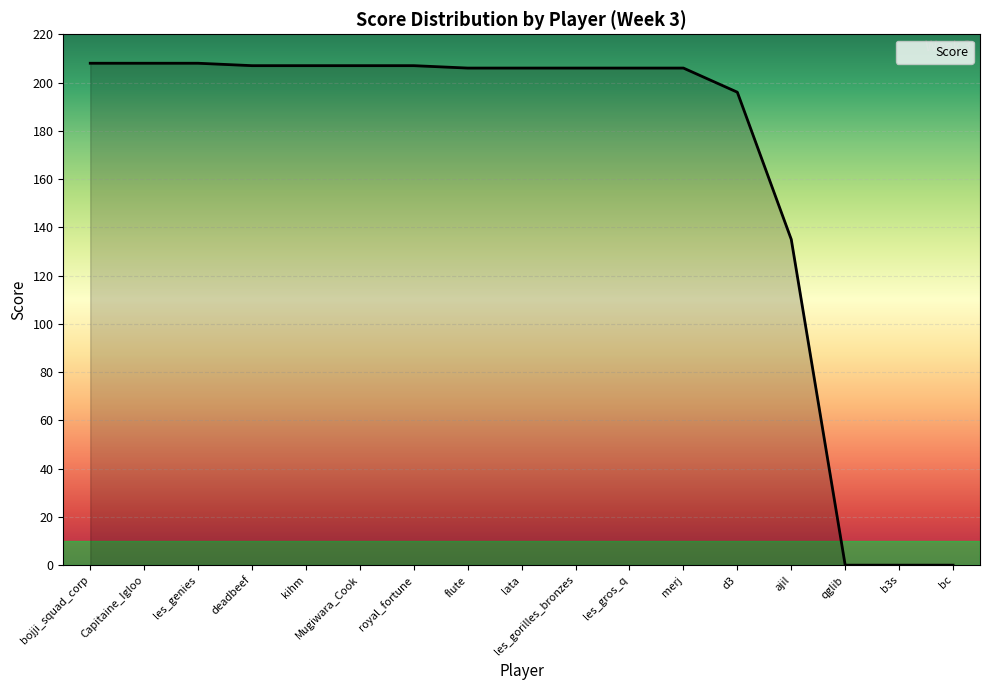

What is the sum of all values?

2813